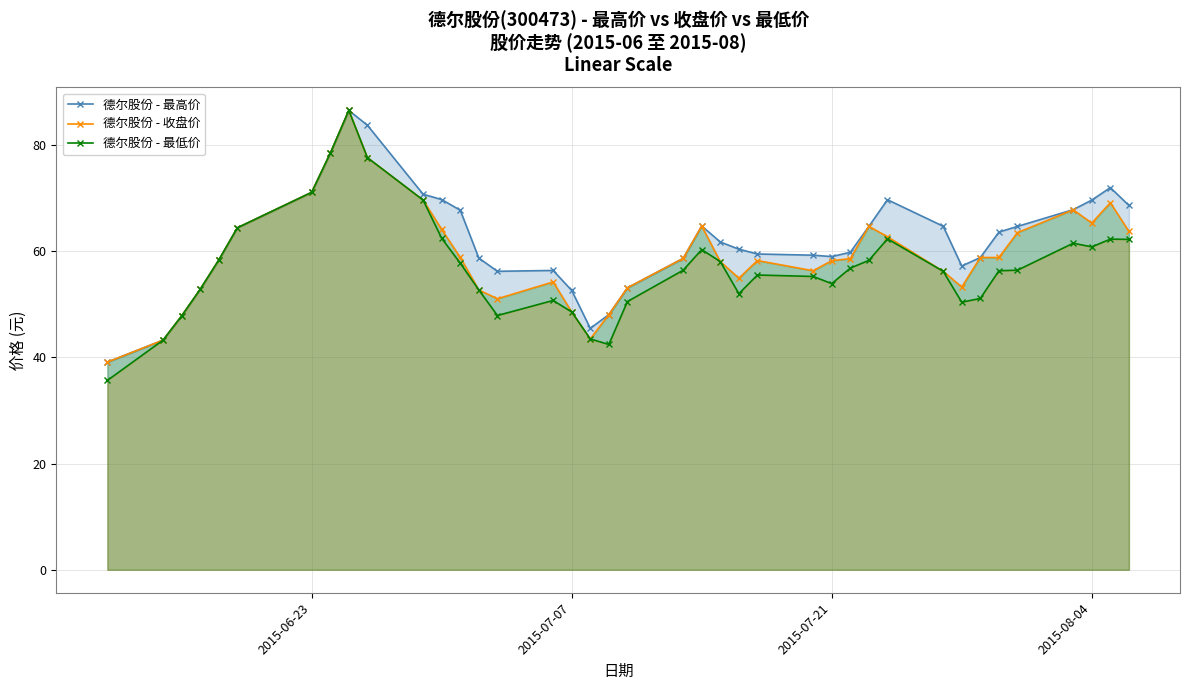

Is it true that 德尔股份 - 最低价 equals 60.8 at 2015-08-04?

True